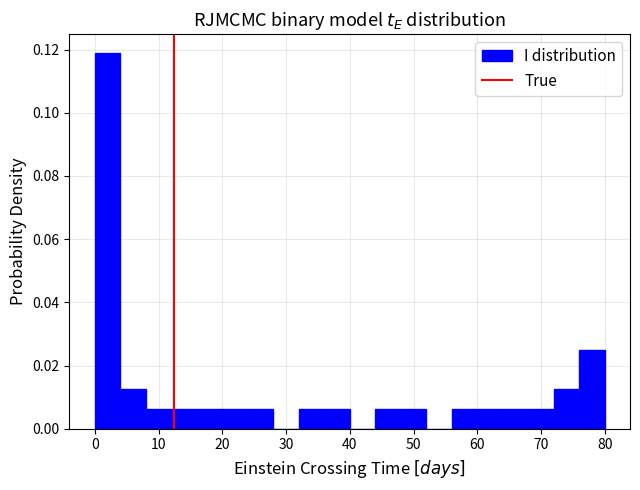

Around what value on the x-axis is the tallest bar? Give the approximate position of its centre, as read against the axis.

2